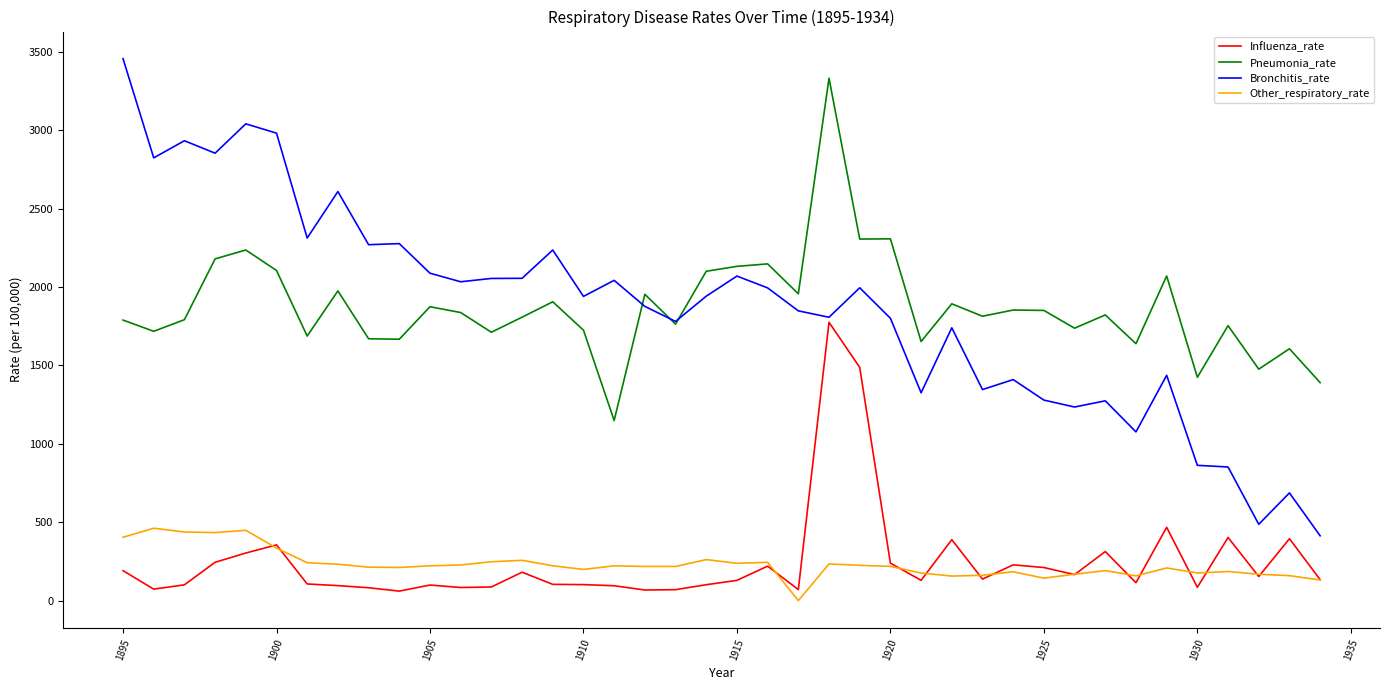

Which series has the widest spread of values?

Bronchitis_rate